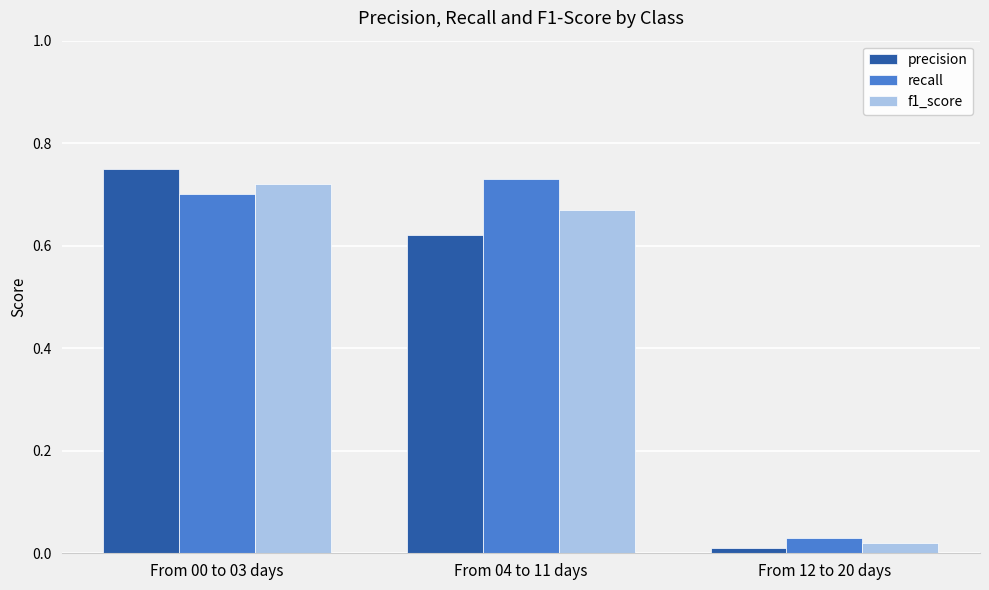

Is it true that precision equals 0.0 at From 12 to 20 days?

True